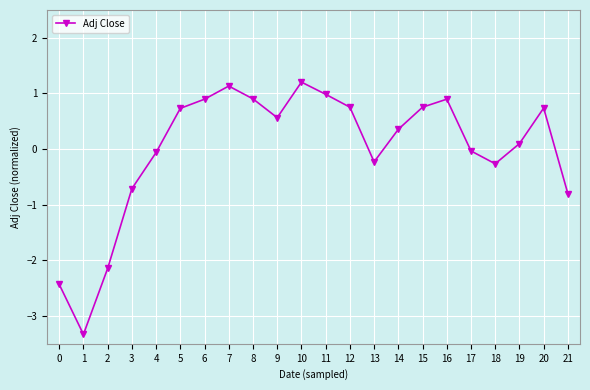

What is the value of the 13th point from the left?

0.8